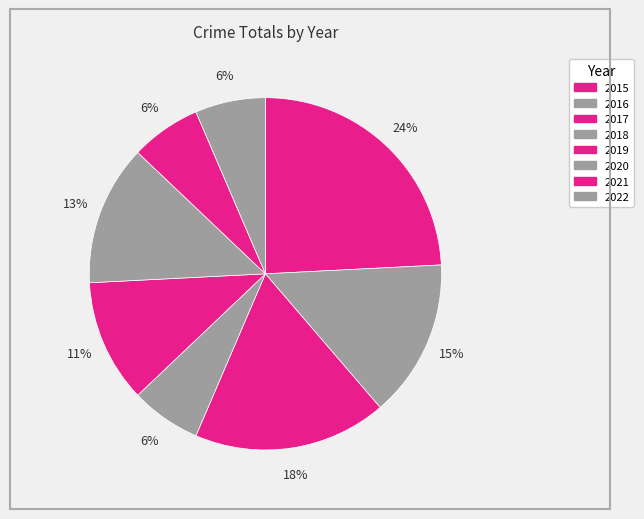

To the nearest percent, what portion does 2017 represent?

18%